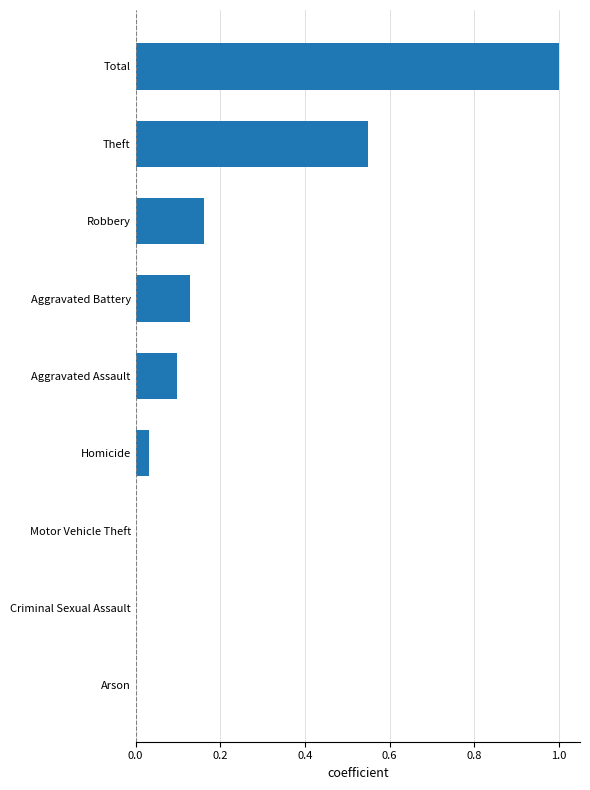

What is the maximum value shown in the chart?

1.0